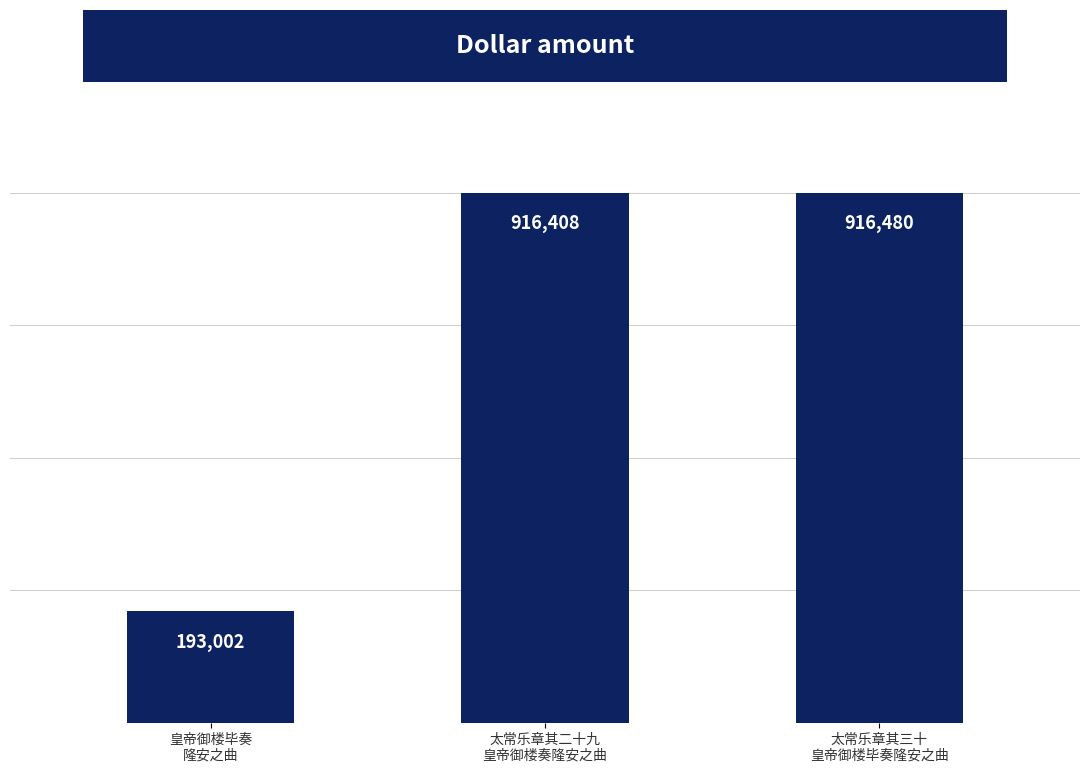

Reading left to right, what are all the values shown in this chart?

皇帝御楼毕奏
隆安之曲=193002	太常乐章其二十九
皇帝御楼奏隆安之曲=916408	太常乐章其三十
皇帝御楼毕奏隆安之曲=916480